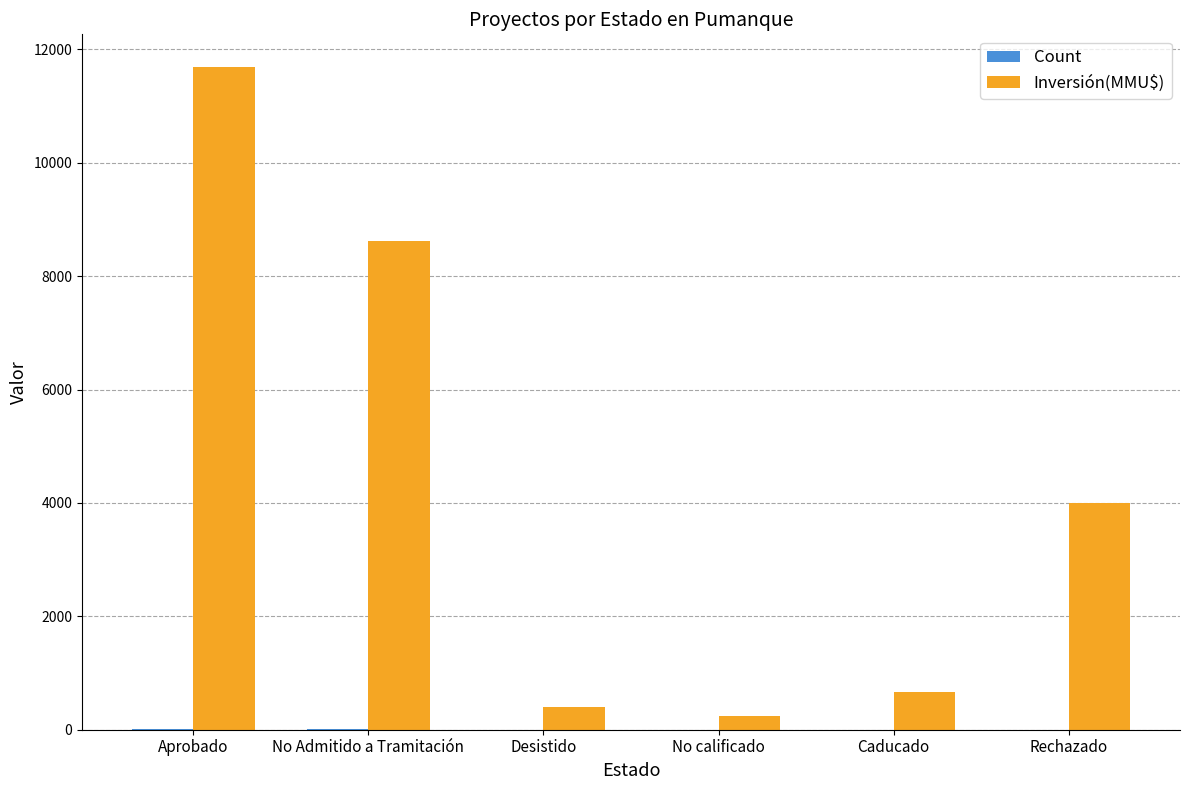

Which series has the largest total across all categories?

Inversión(MMU$)